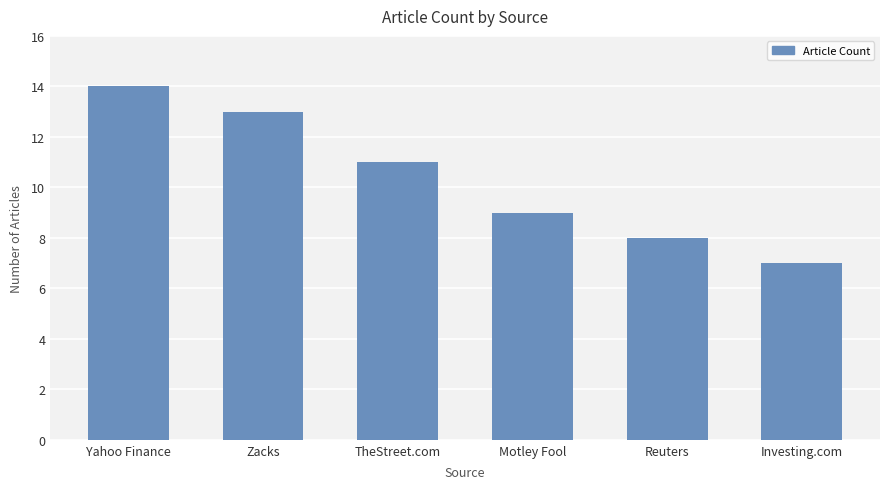

What is the sum of all values?

62